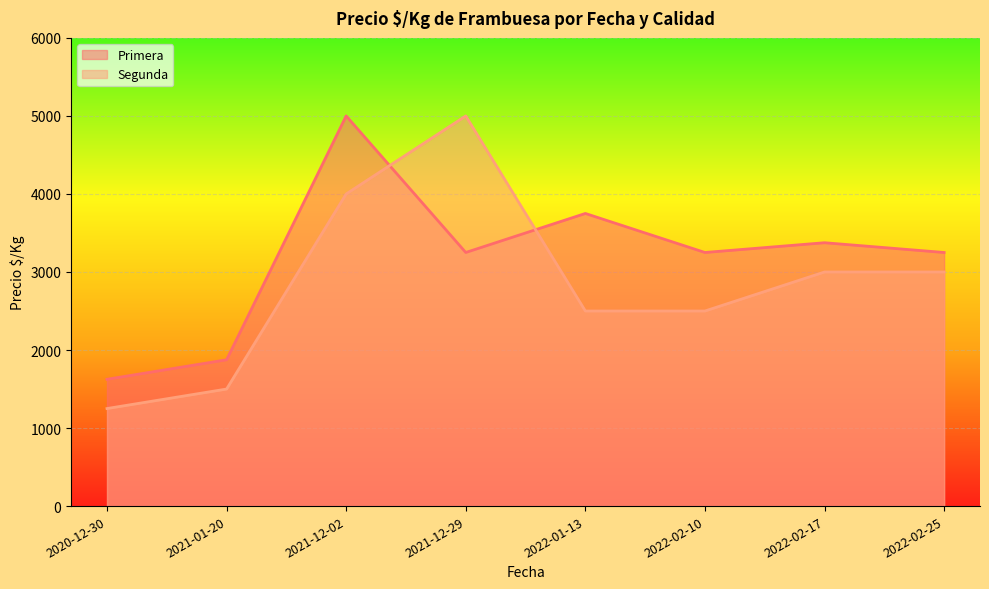

Does the chart display data point markers on the line(s)?

No